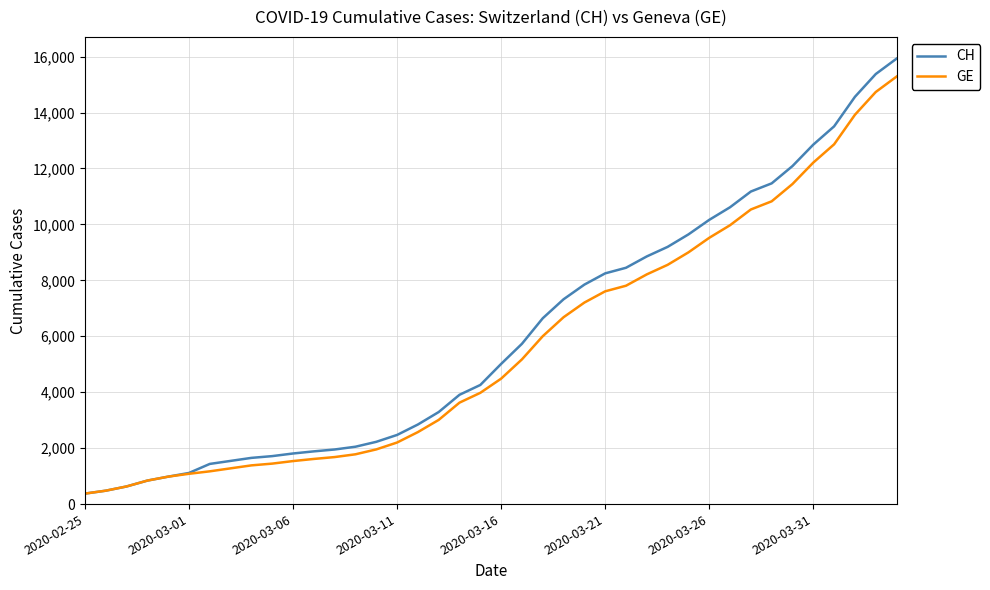

What is the greatest value displayed?

15926